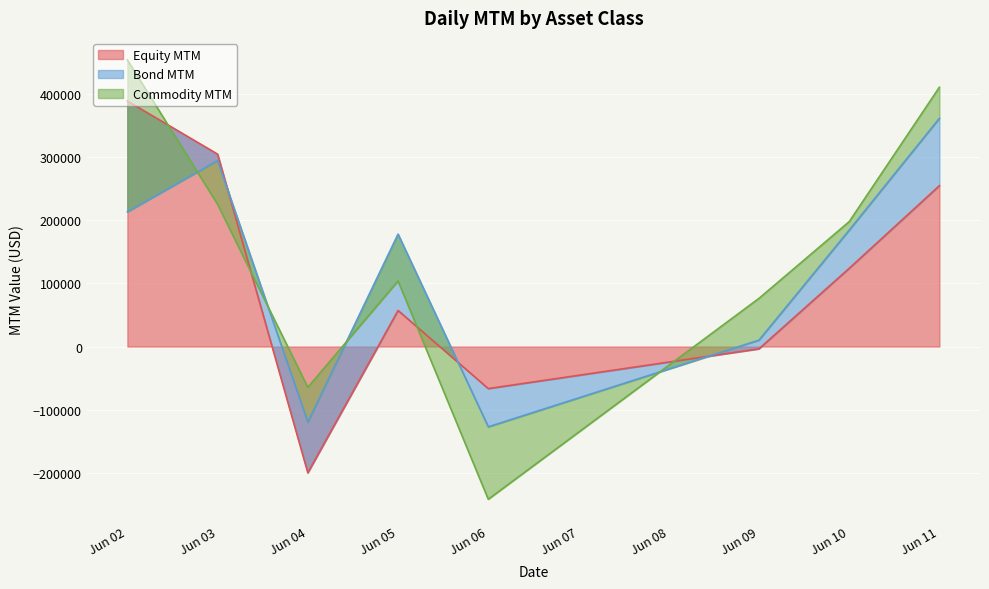

Between 2025-06-03 and 2025-06-11, which series saw the biggest shift?

Commodity MTM